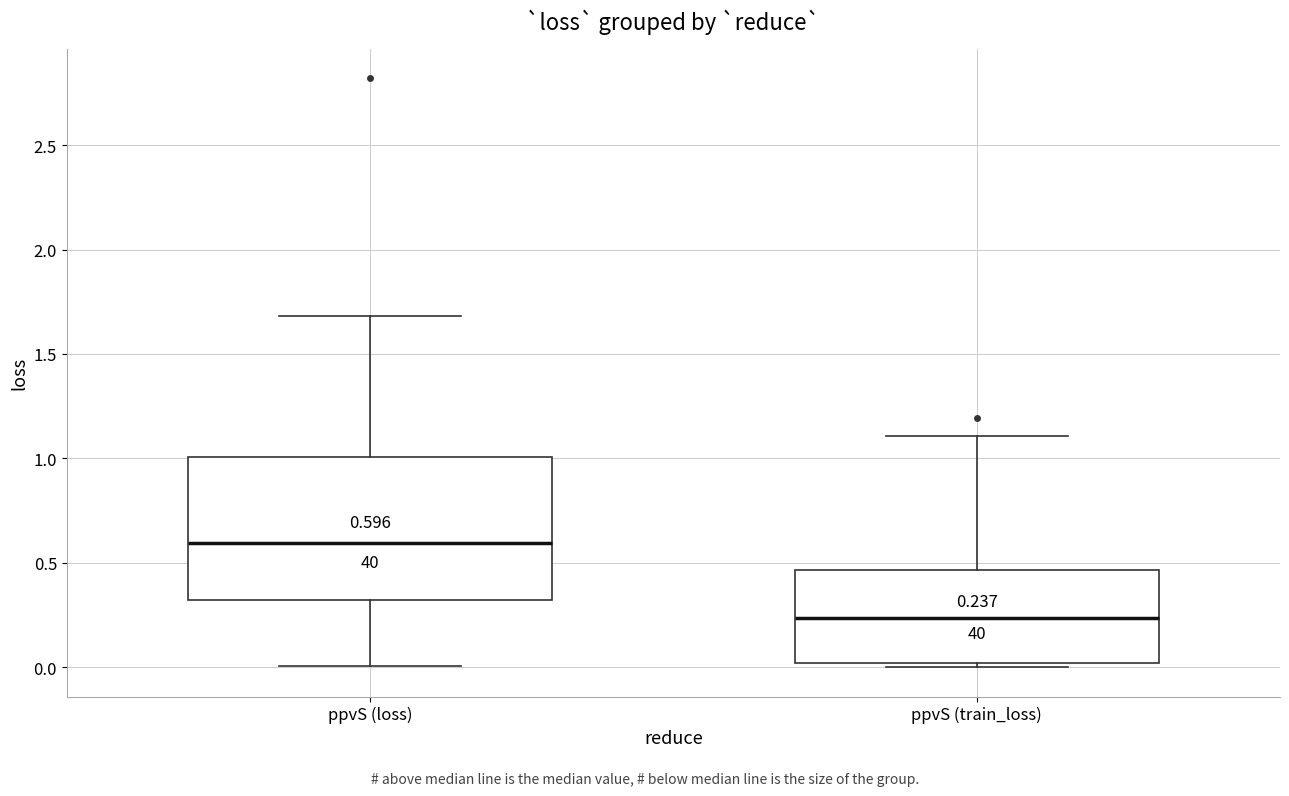

Which box's median line is the lowest?

ppvS (train_loss)